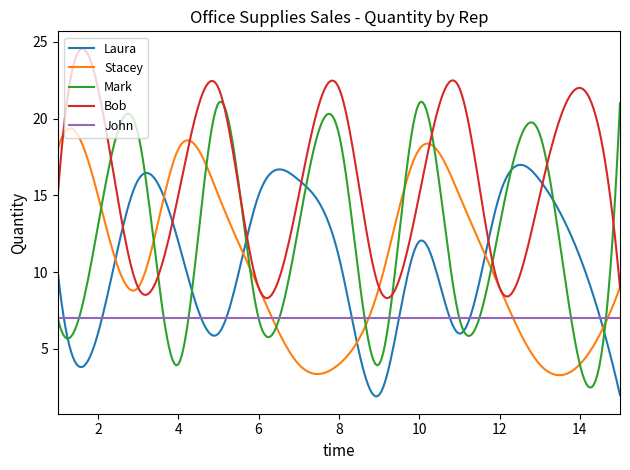

Which series has the largest total across all categories?

Bob